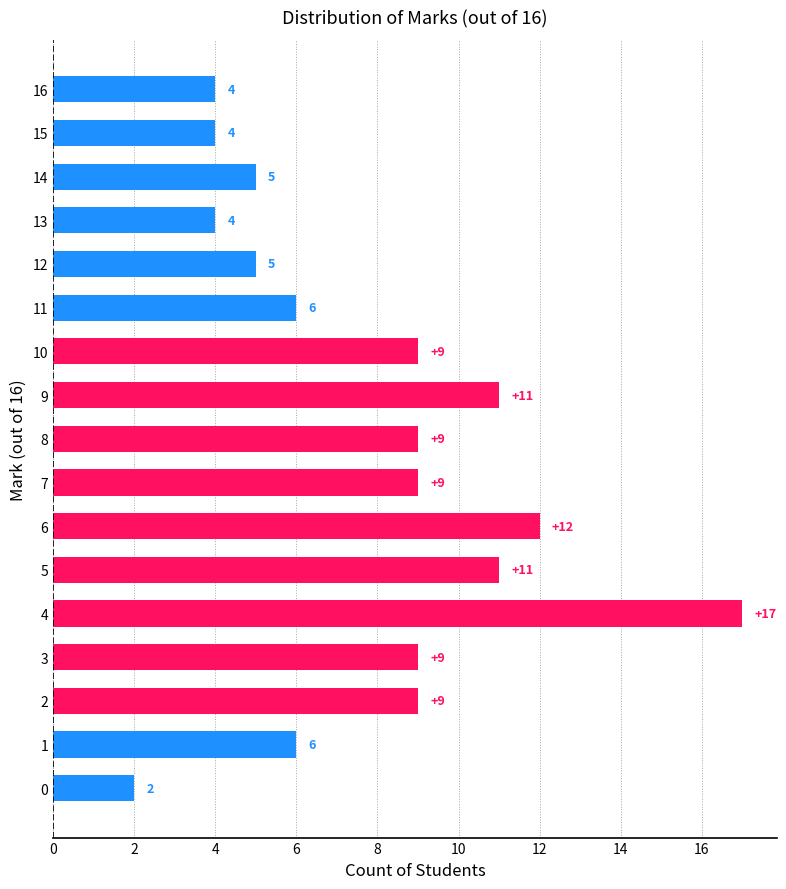

Read the value at 3.

9